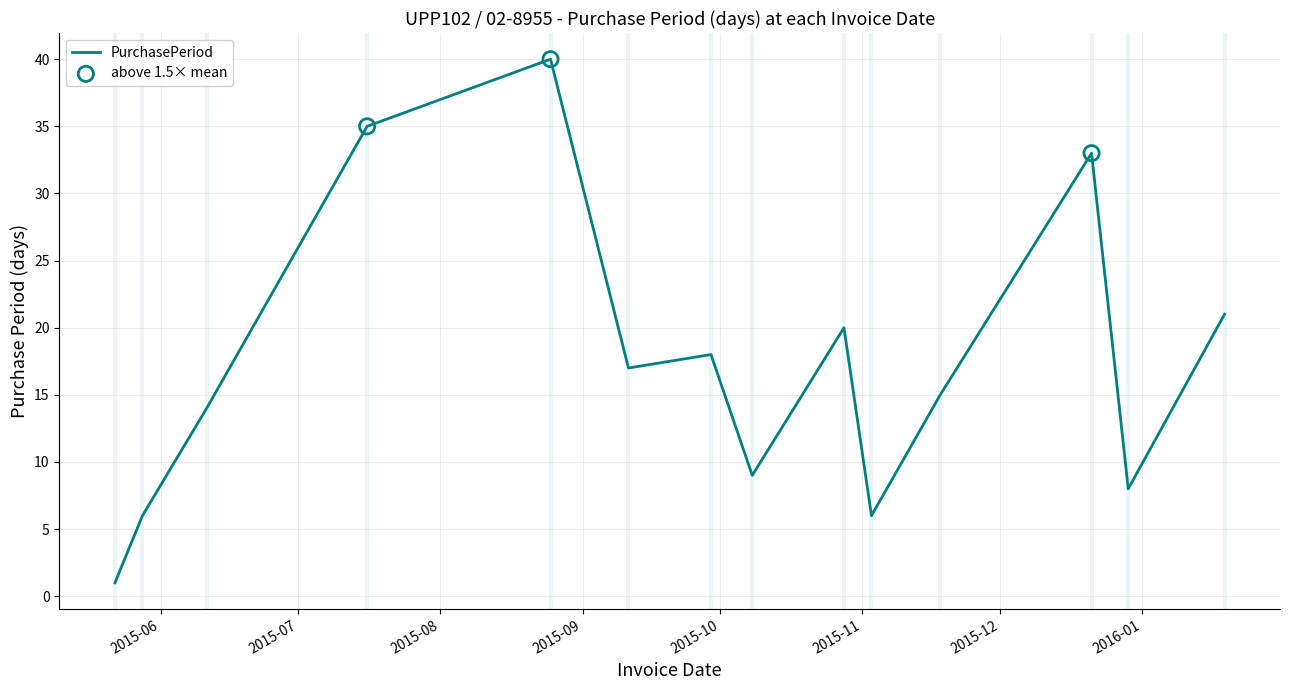

What is the difference between the maximum and minimum values?

39